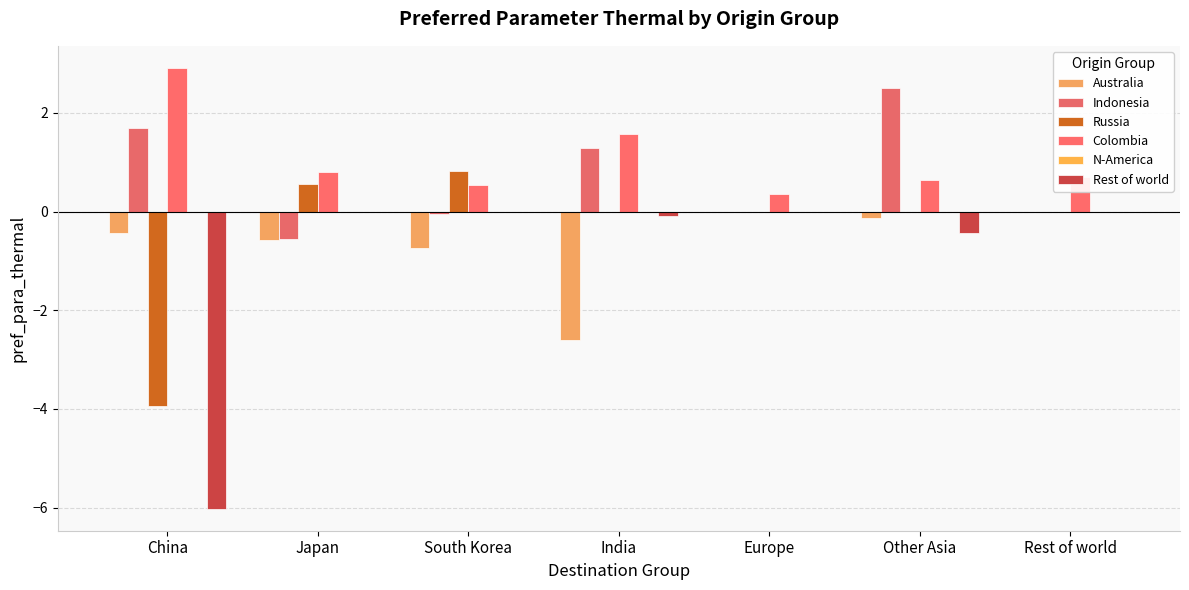

What is the difference between the Colombia values at South Korea and Europe?

0.2